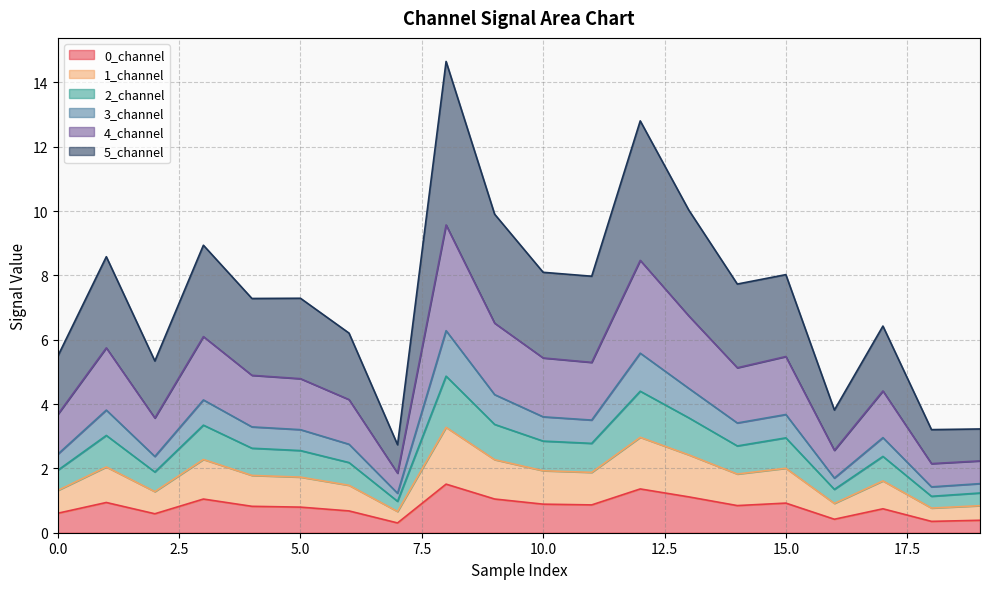

What is the maximum value for 0_channel?

1.5